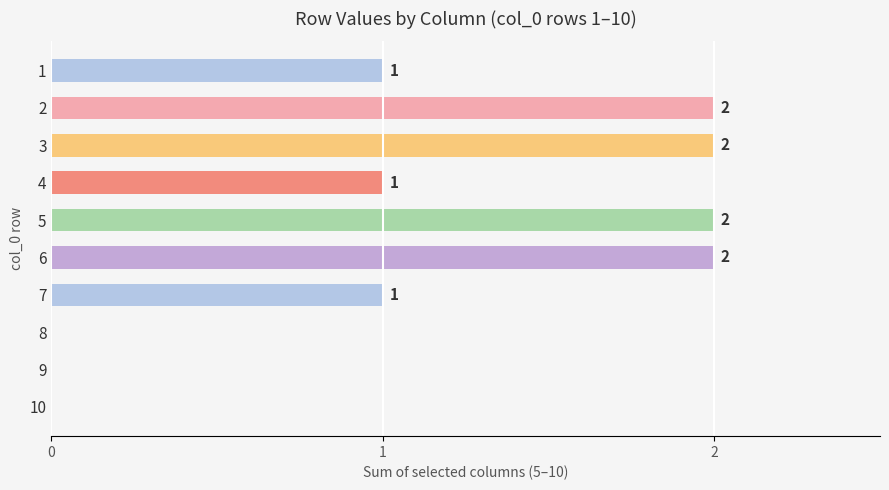

Is it true that the value at 1 is 1?

True